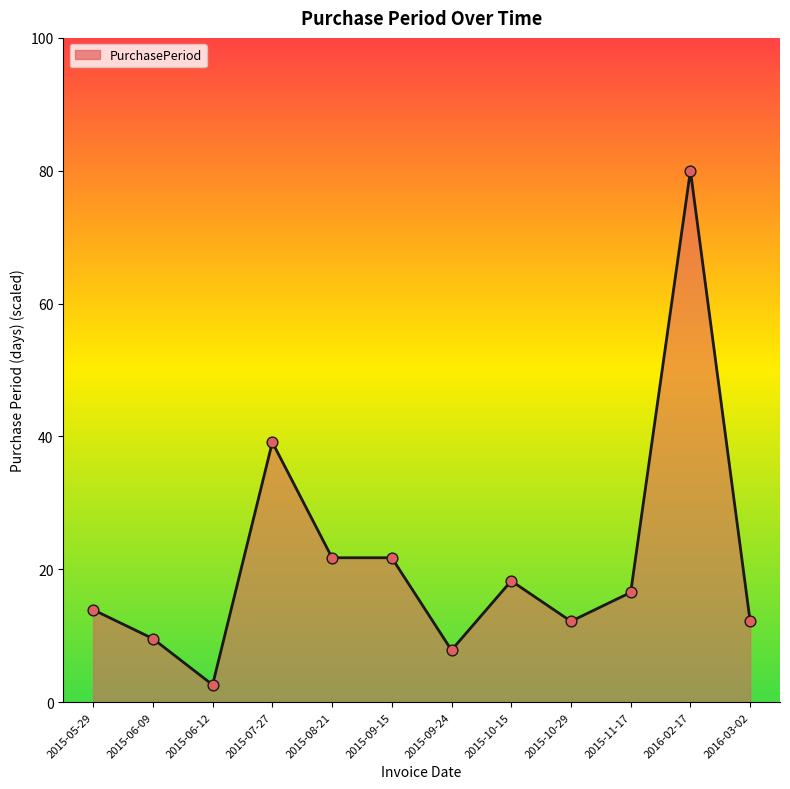

What is the change in value from 2015-06-12 to 2015-08-21?

+19.1